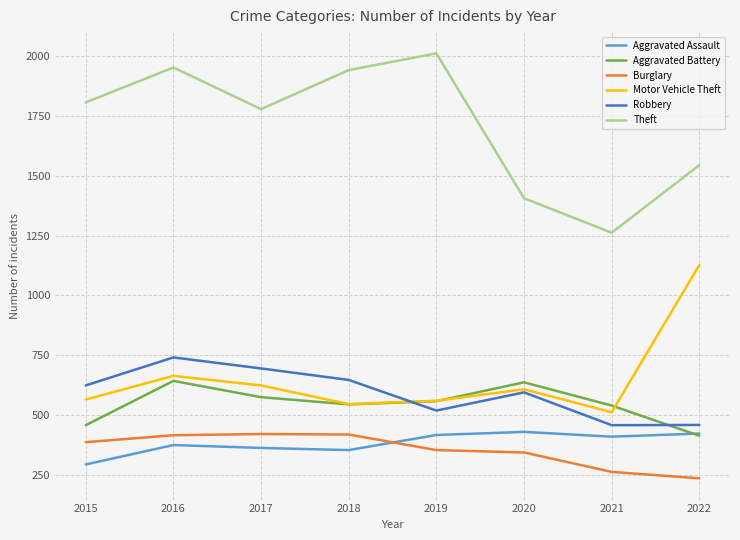

What is the difference between the second highest and second lowest values in the Motor Vehicle Theft series?

118